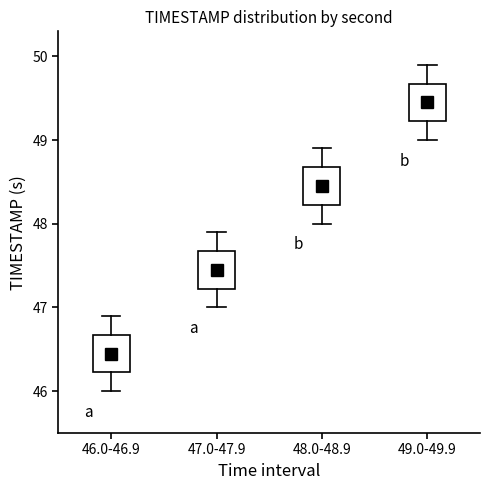

Reading left to right, read every box against the y-axis: the position of its median line, the range the box covers, and the ends of its whiskers. The values are not printed on the chart, so give them approximately, as read against the axis.

46.0-46.9: median 46.5, box 46.2 to 46.7, whiskers 46.0 to 46.9
47.0-47.9: median 47.5, box 47.2 to 47.7, whiskers 47.0 to 47.9
48.0-48.9: median 48.5, box 48.2 to 48.7, whiskers 48.0 to 48.9
49.0-49.9: median 49.5, box 49.2 to 49.7, whiskers 49.0 to 49.9